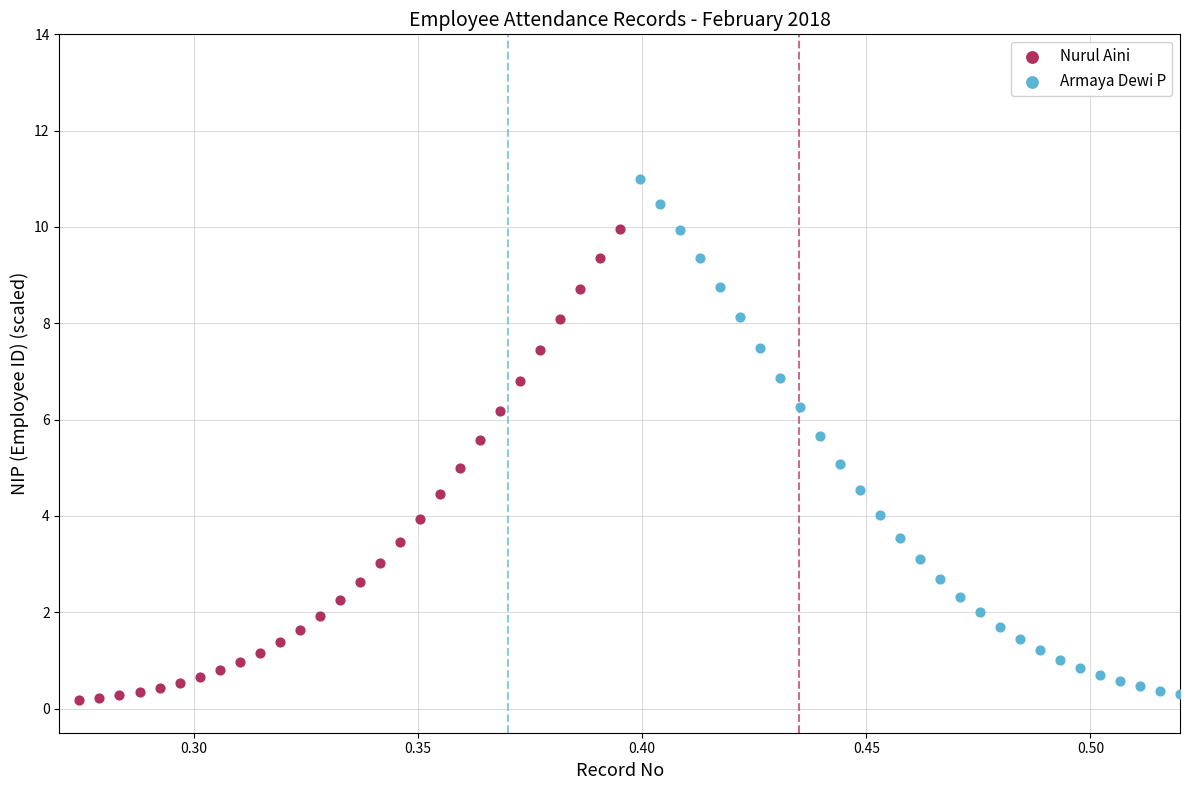

Which series reaches the minimum Y coordinate?

Nurul Aini